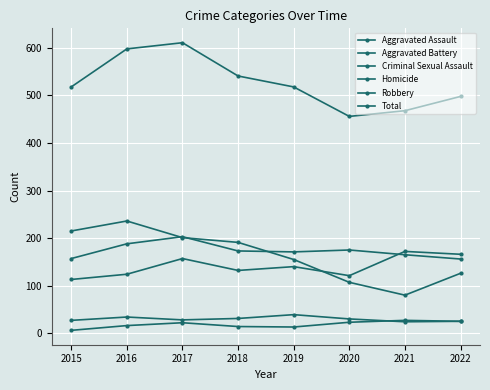

Does the chart have visible grid lines?

Yes